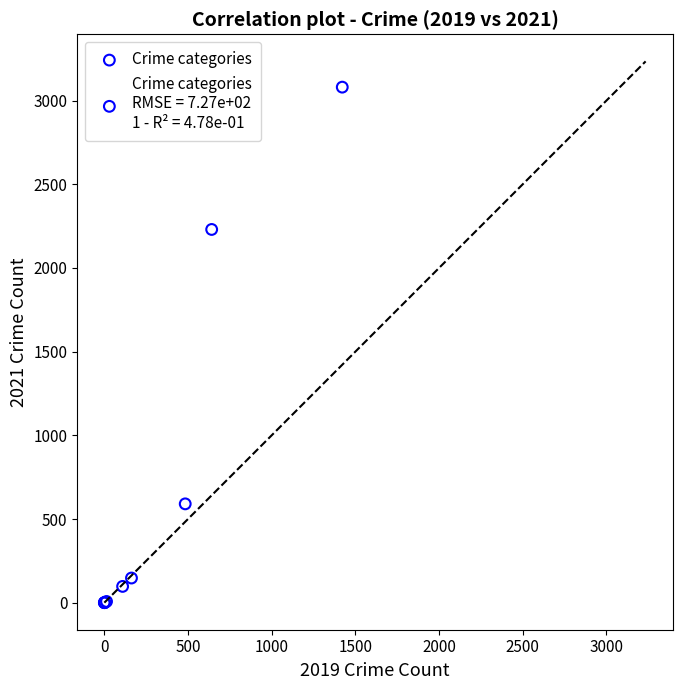

What Y value in the scatter plot is closest to 1540?

2230